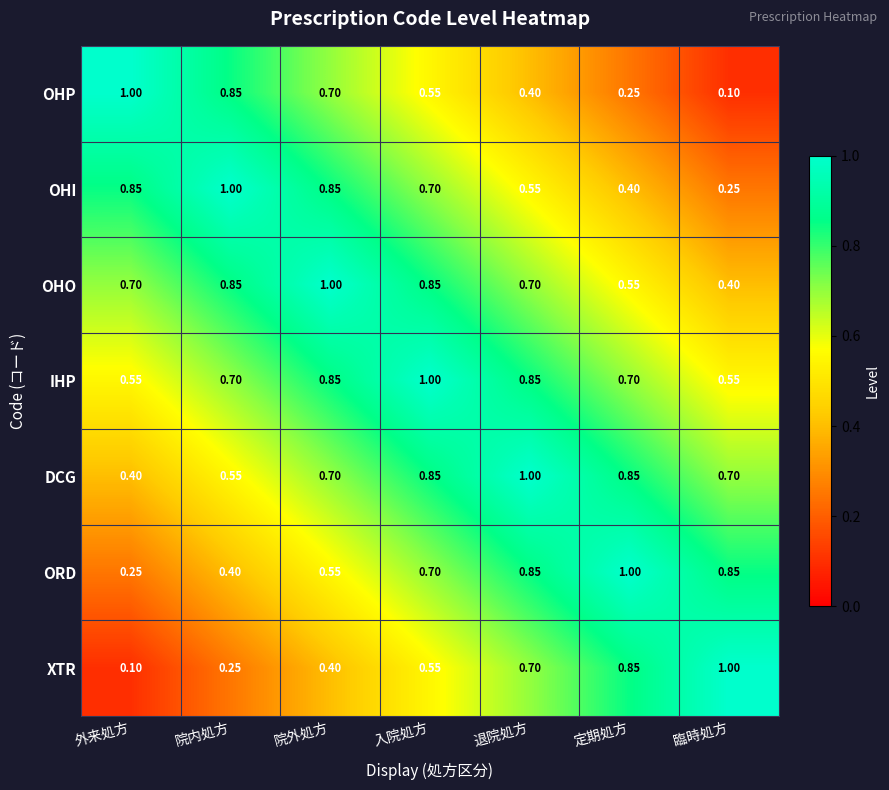

Which category has the lowest value in the OHI series?

臨時処方